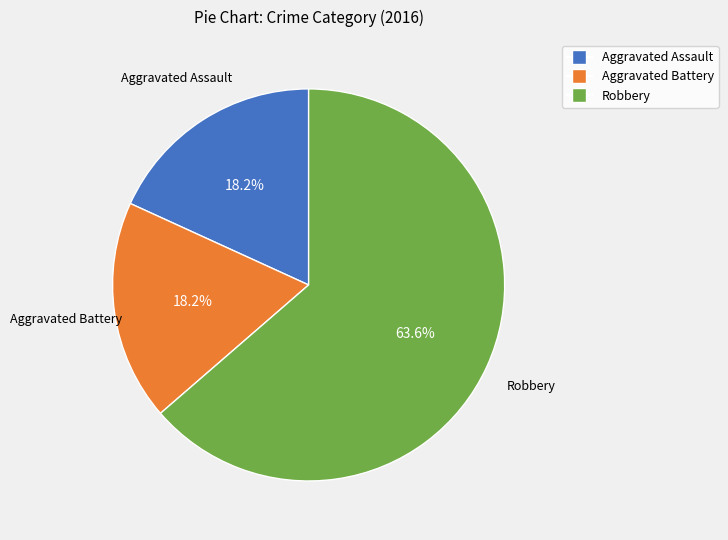

Does Robbery account for over 50% of the chart?

Yes